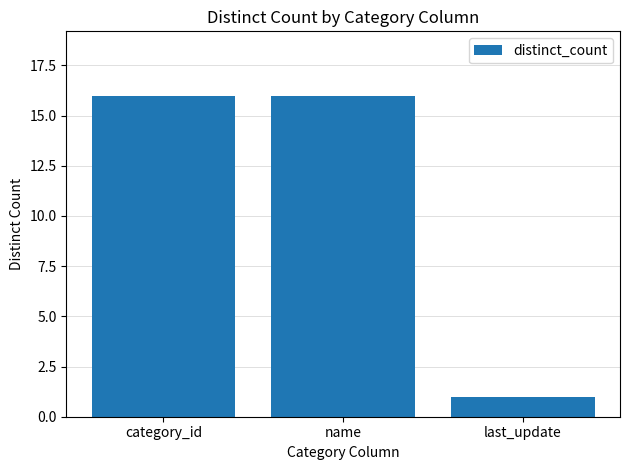

What is the smallest value displayed?

1